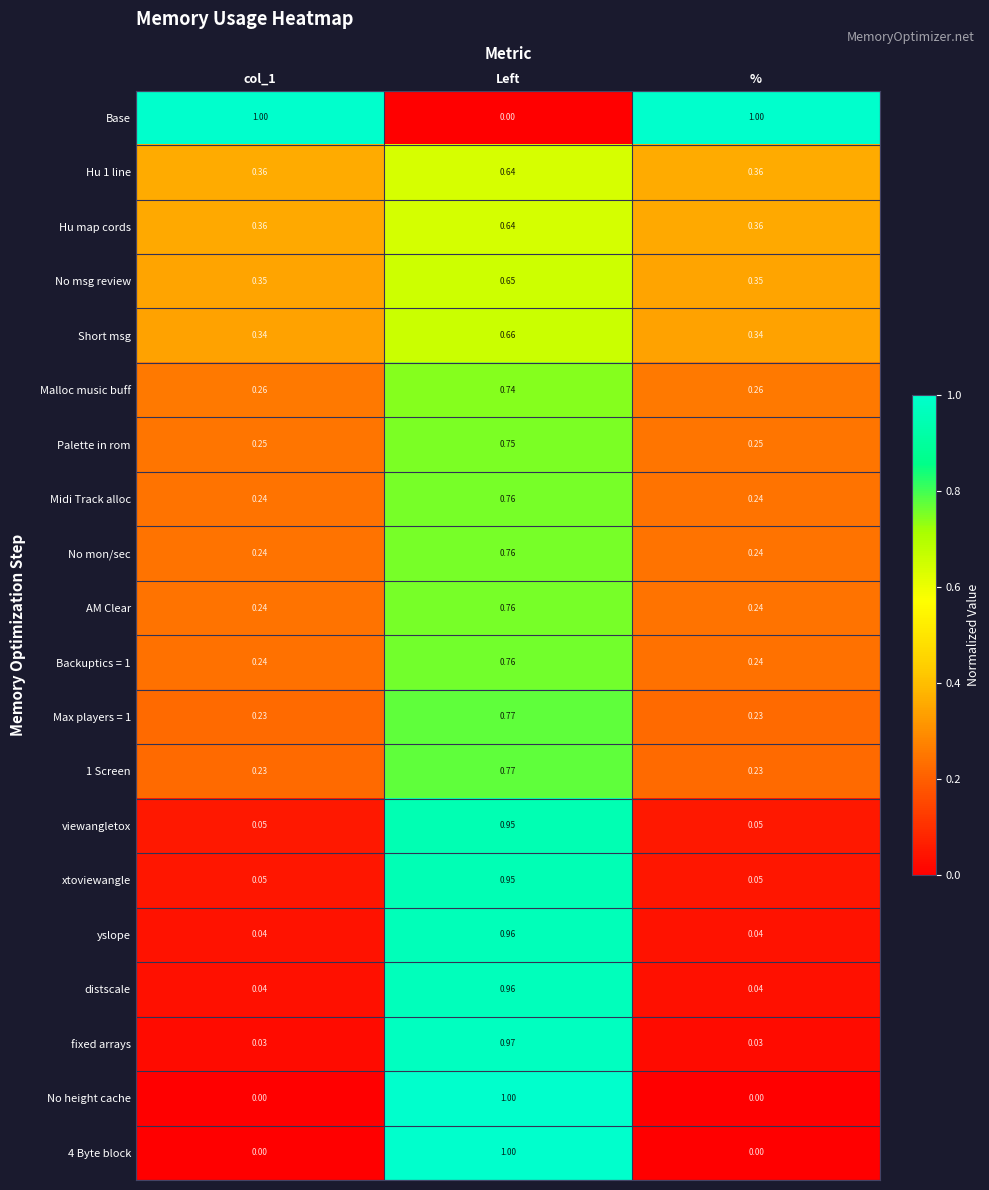

Is the value of fixed arrays at Left greater than the value of Max players = 1 at %?

Yes